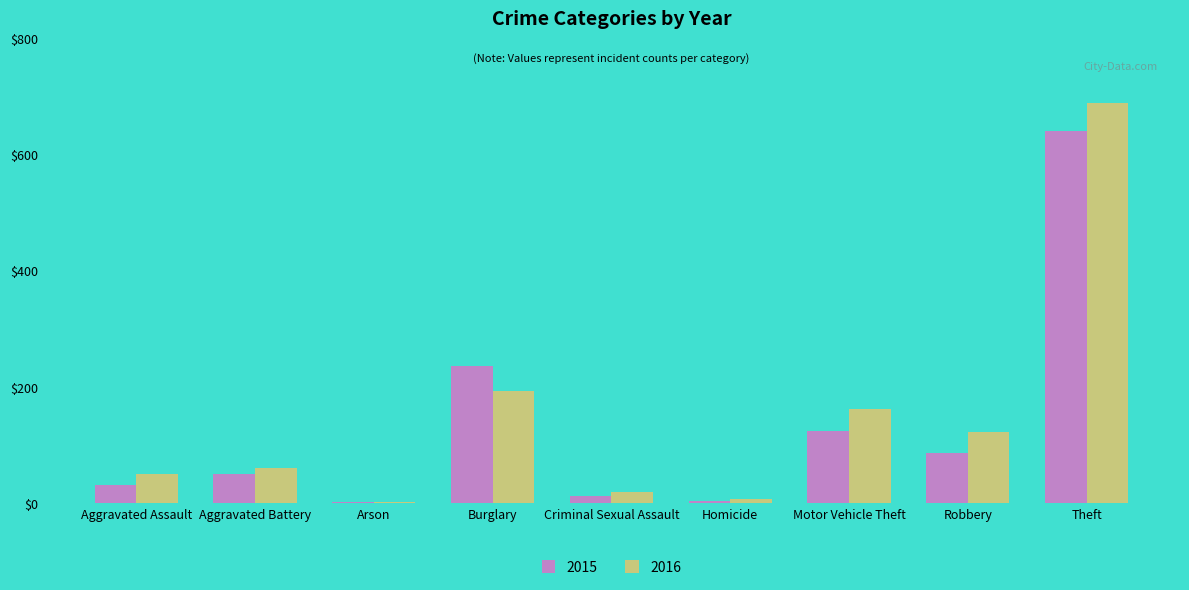

Read the 2015 value at Aggravated Battery.

50